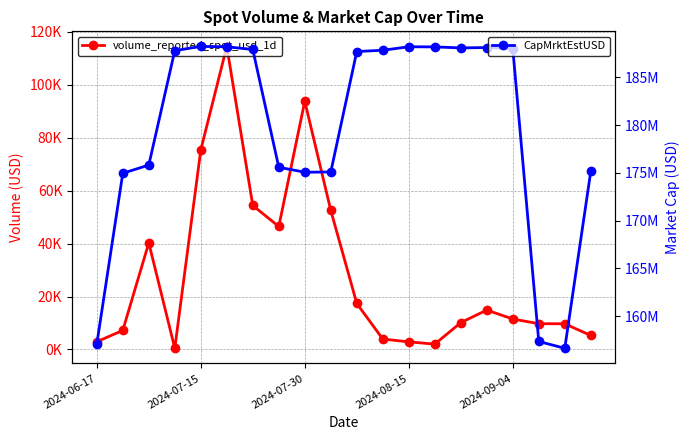

What position from the left is 19?

20